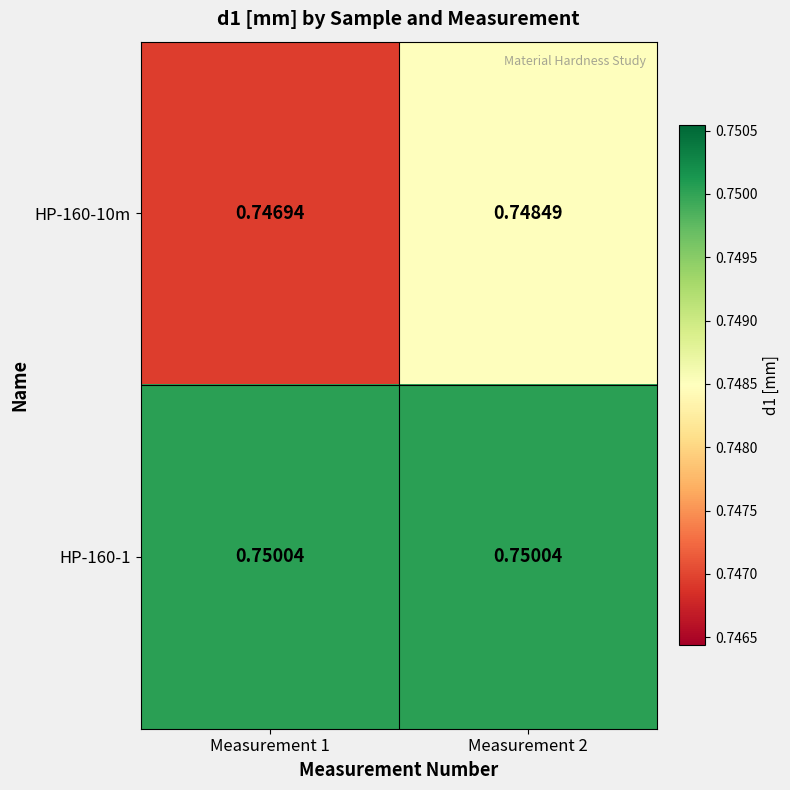

Is the value of HP-160-10m at Measurement 1 greater than the value of HP-160-1 at Measurement 1?

No